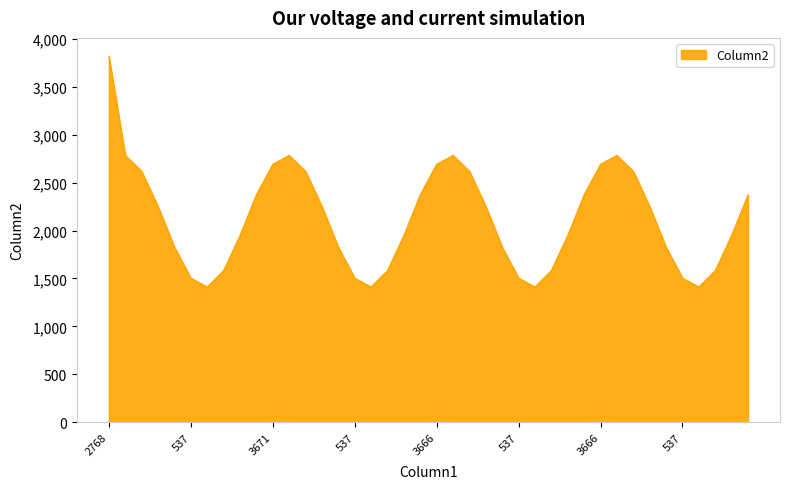

What is the minimum value shown in the chart?

1411